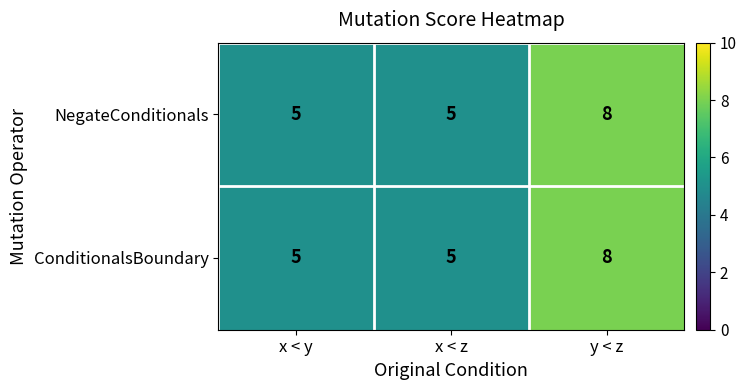

What is the greatest value displayed?

8